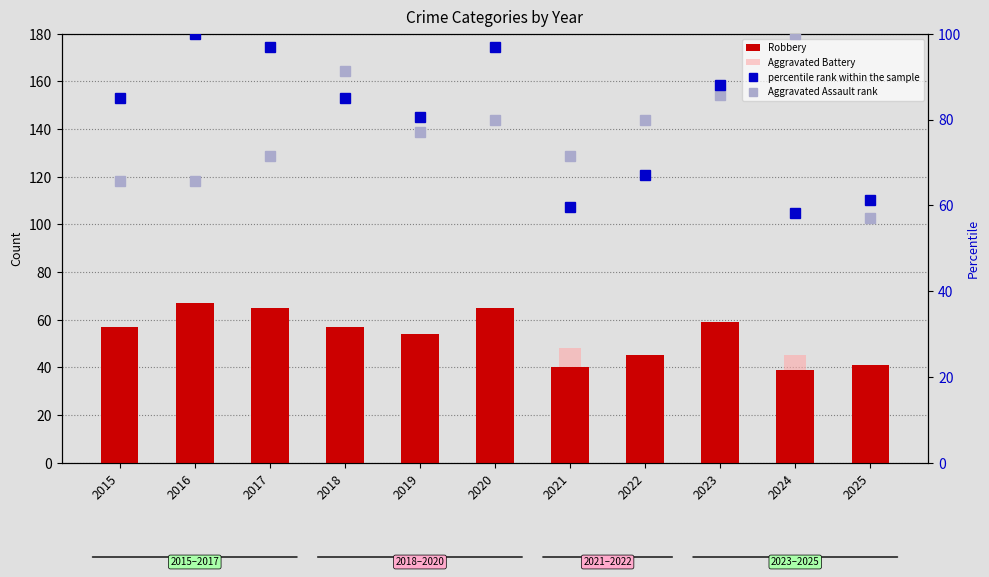

Rank the series by their maximum value, from highest to lowest.

percentile rank within the sample, Aggravated Assault rank, Robbery, Aggravated Battery